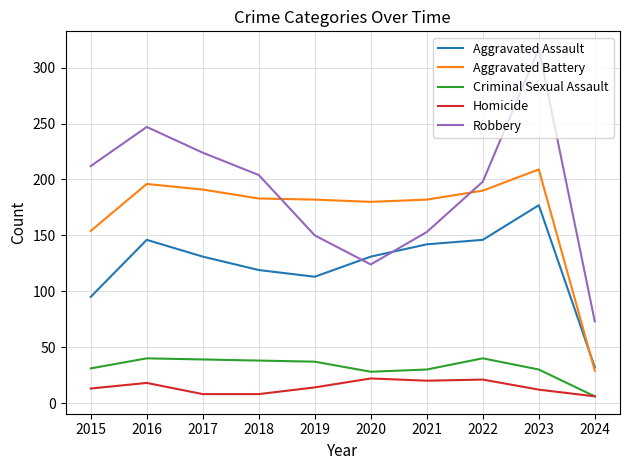

What is the difference between the second highest and second lowest values in the Aggravated Battery series?

42